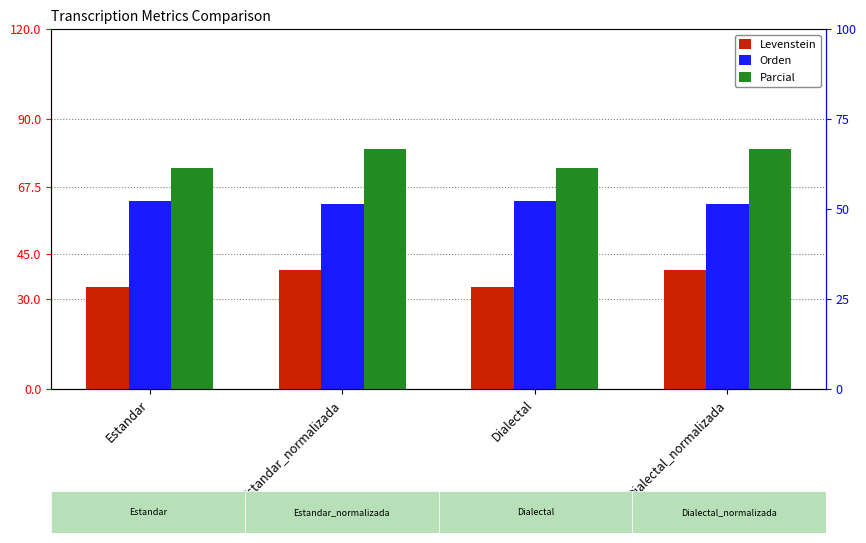

True or false: Parcial has a value of 80.0 at Dialectal_normalizada.

True